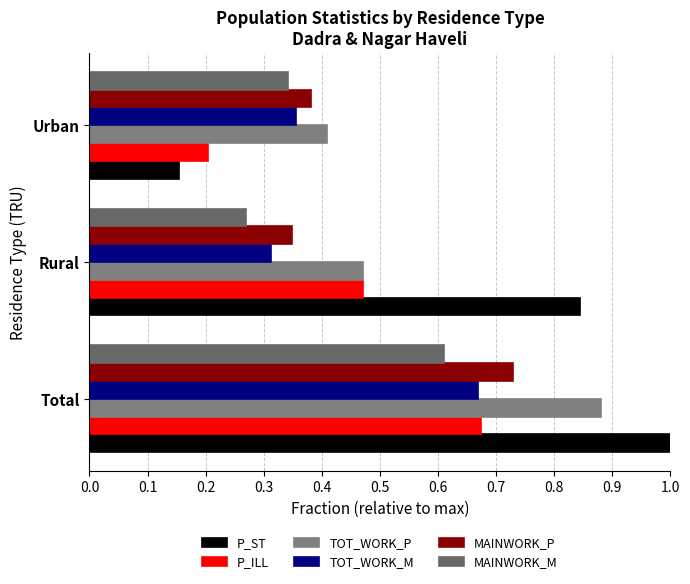

At which label is P_ST closest to 0?

Urban